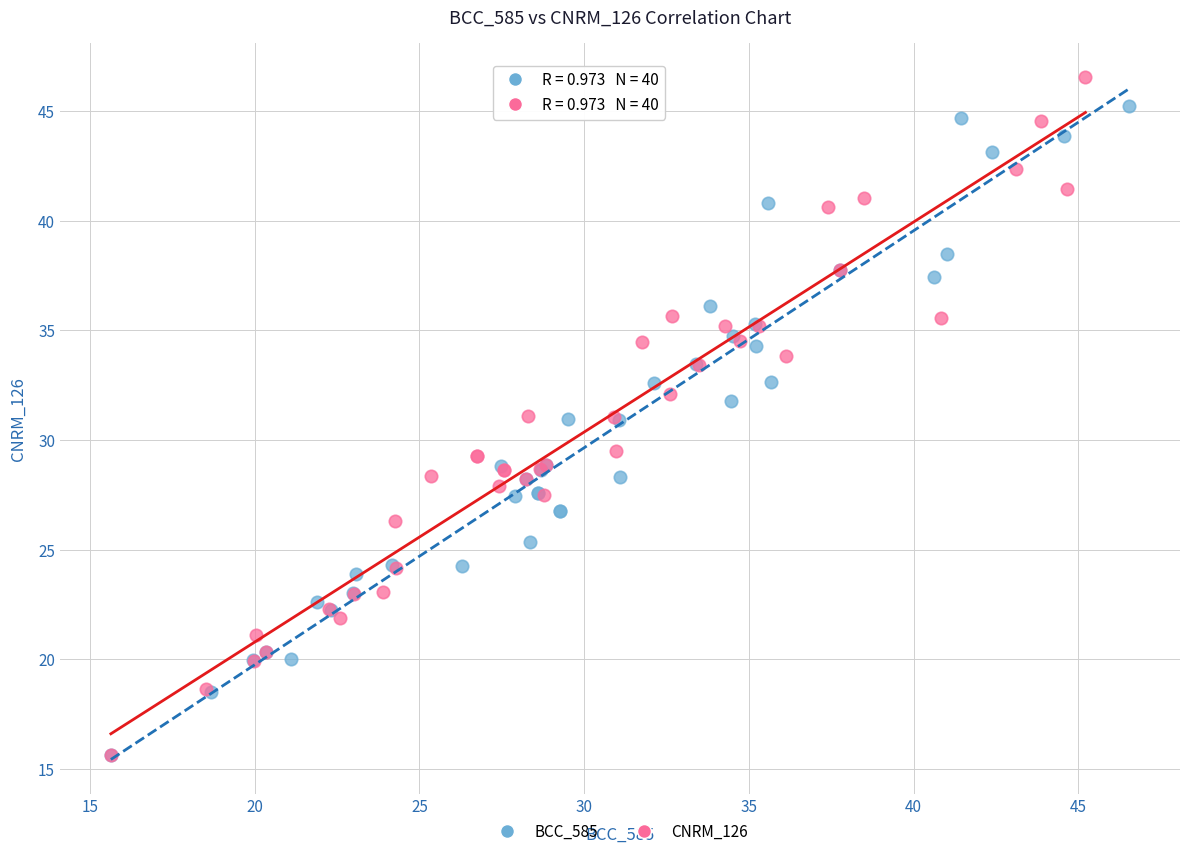

Which series has the largest Y range (max minus min)?

CNRM_126